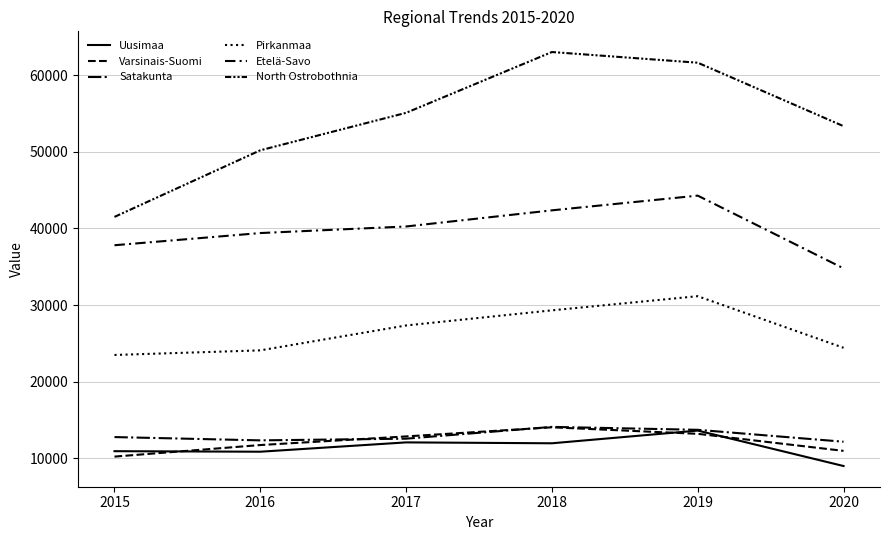

Where is the first local minimum for Uusimaa?

2016